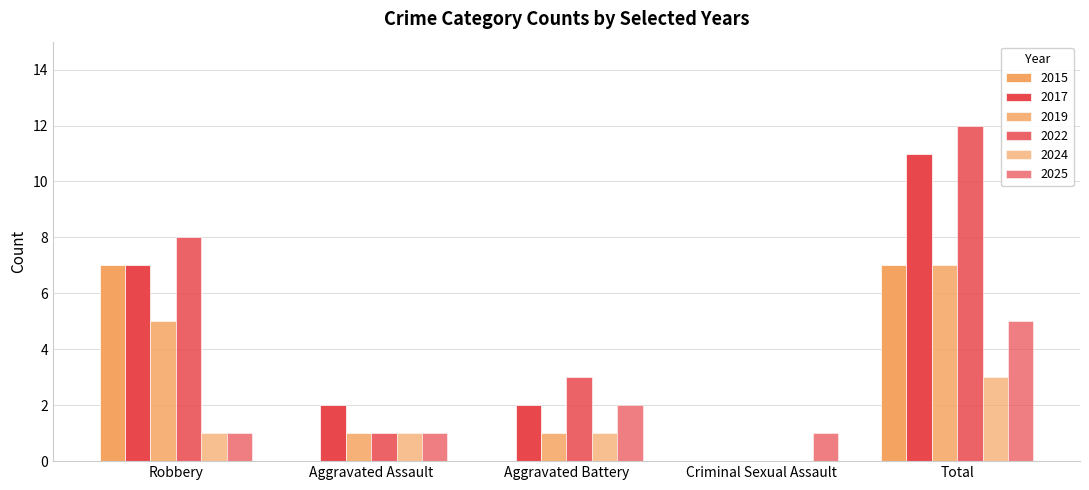

How many values in 2017 are above zero?

4